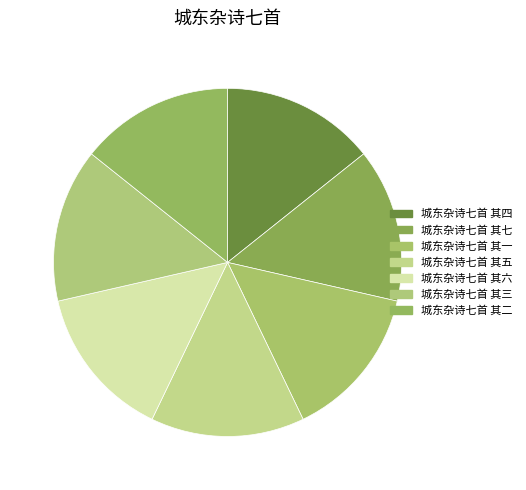

Combined, do 城东杂诗七首 其四 and 城东杂诗七首 其一 account for over 50%?

No